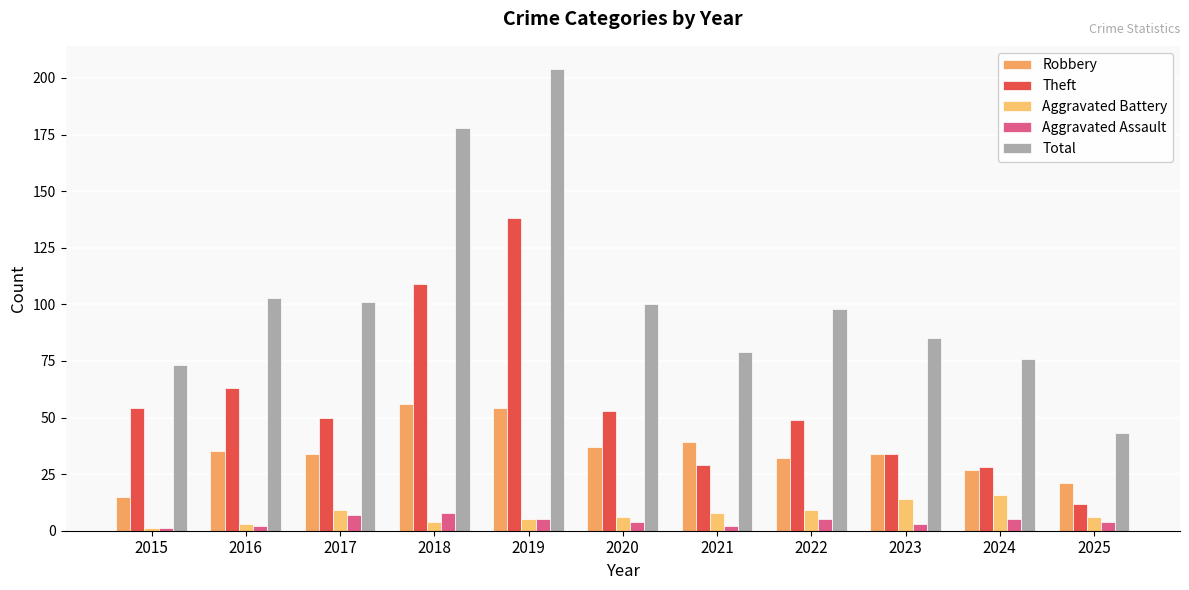

Is it true that Aggravated Battery equals 16 at 2024?

True